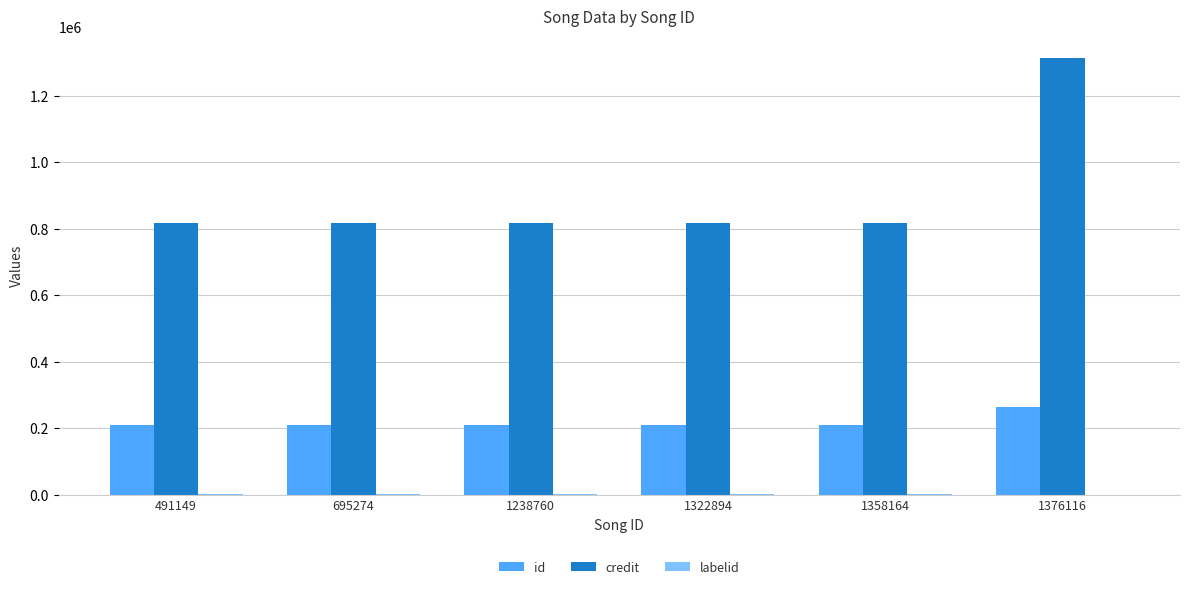

Which series has the largest total across all categories?

credit